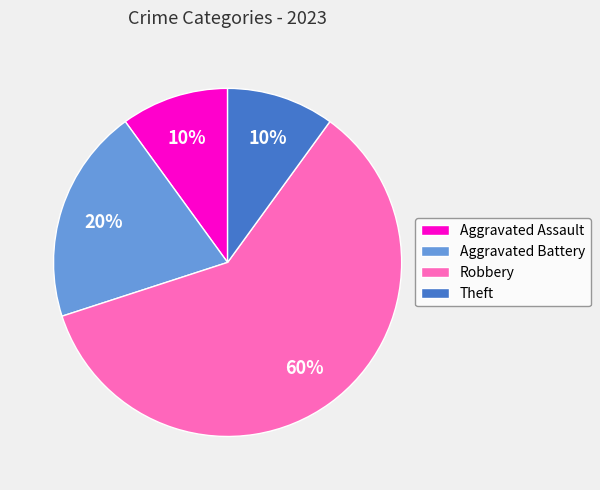

How many slices are in this pie chart?

4